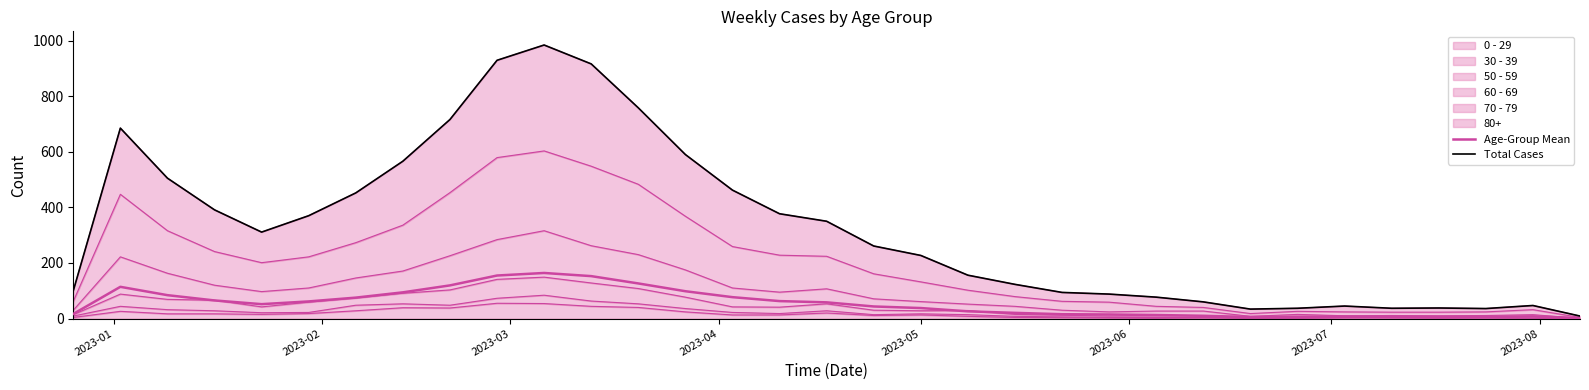

True or false: Total Cases and Age-Group Mean intersect in this chart.

False